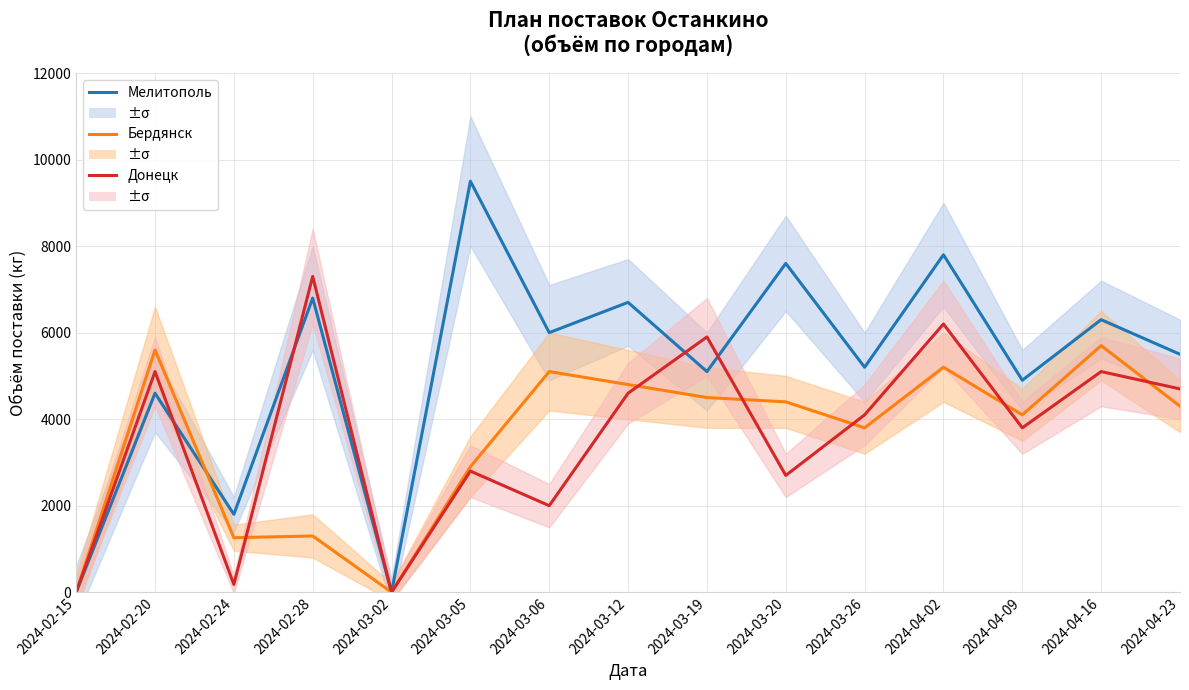

How many interior local valleys does the Бердянск series have?

4